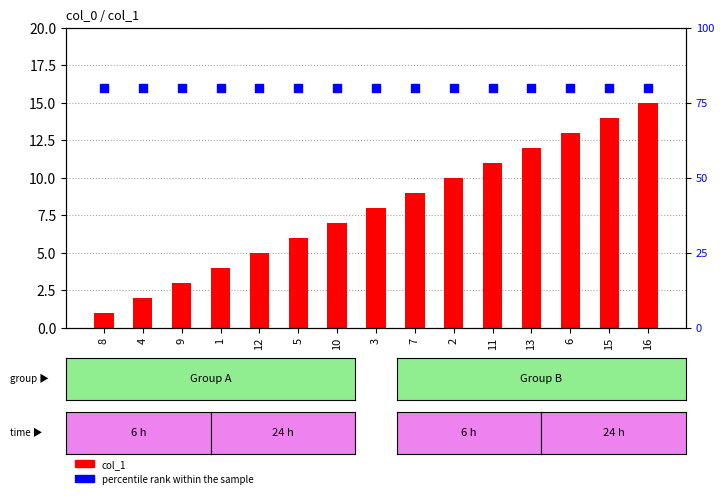

Is the value of percentile rank within the sample at 1 greater than the value of col_1 at 16?

Yes